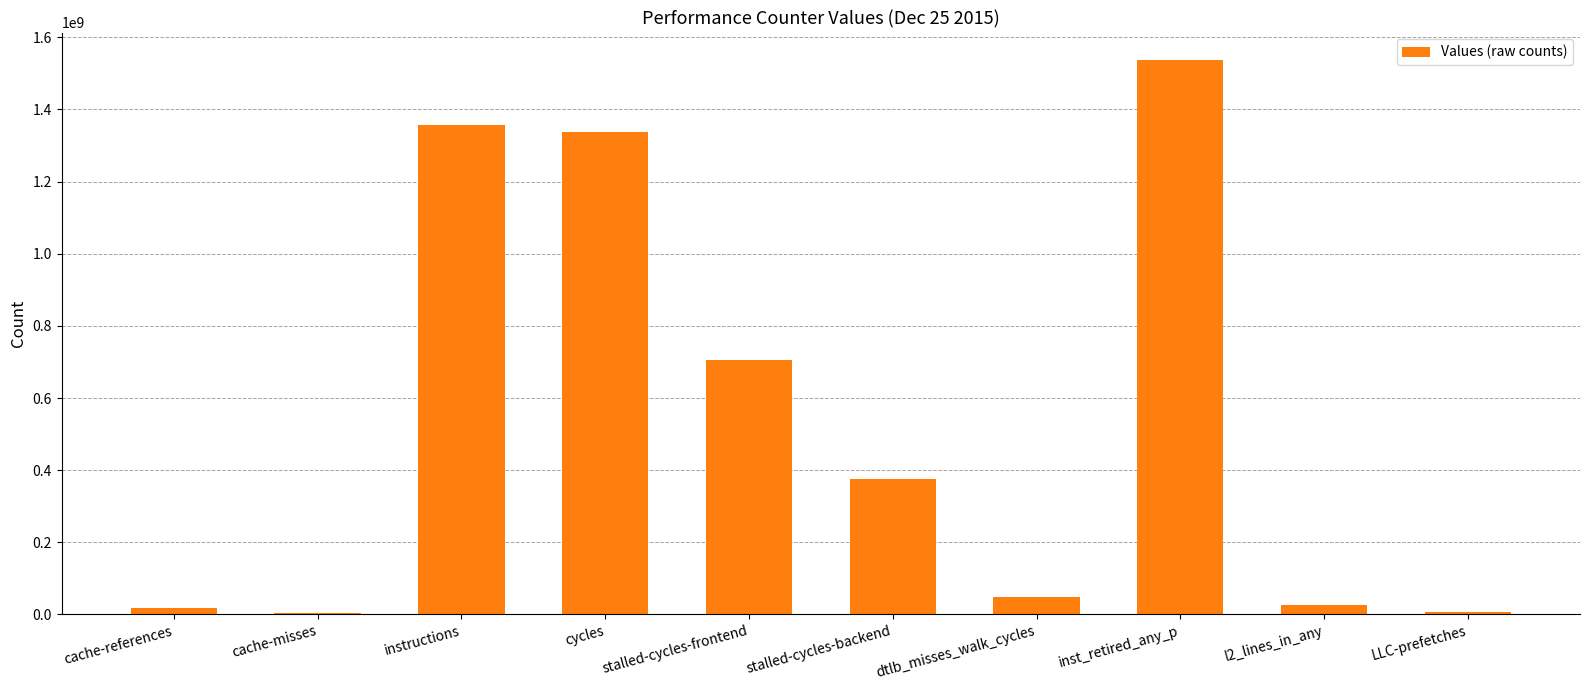

At which label does the data first exceed 374851108?

instructions